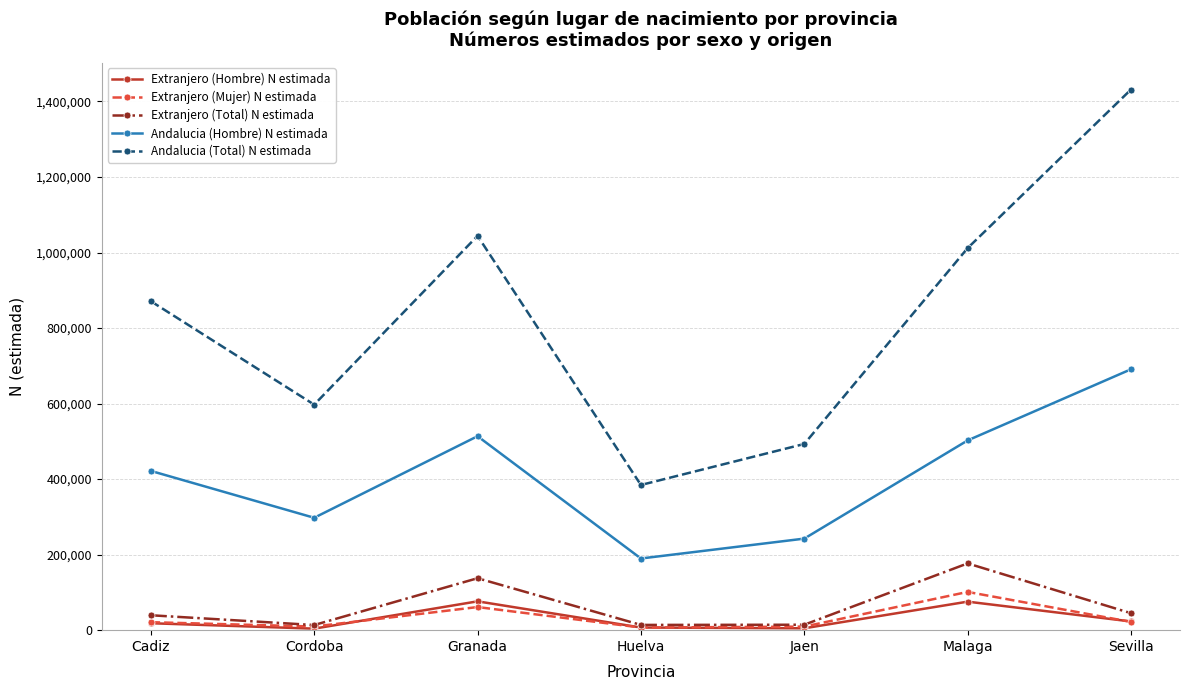

At which label is Andalucia (Total) N estimada closest to 908003?

Cadiz